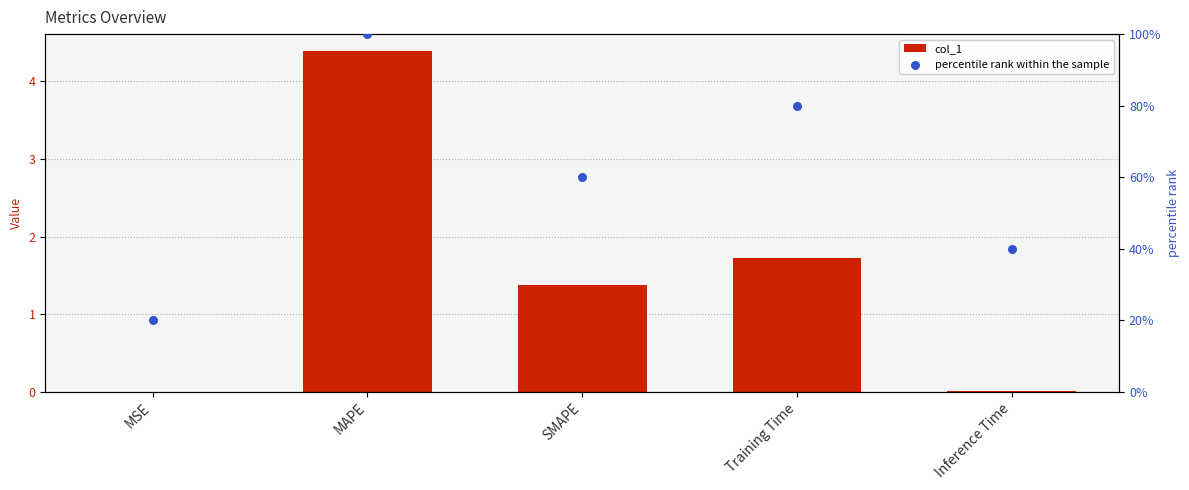

Which series reaches the minimum Y coordinate?

col_1